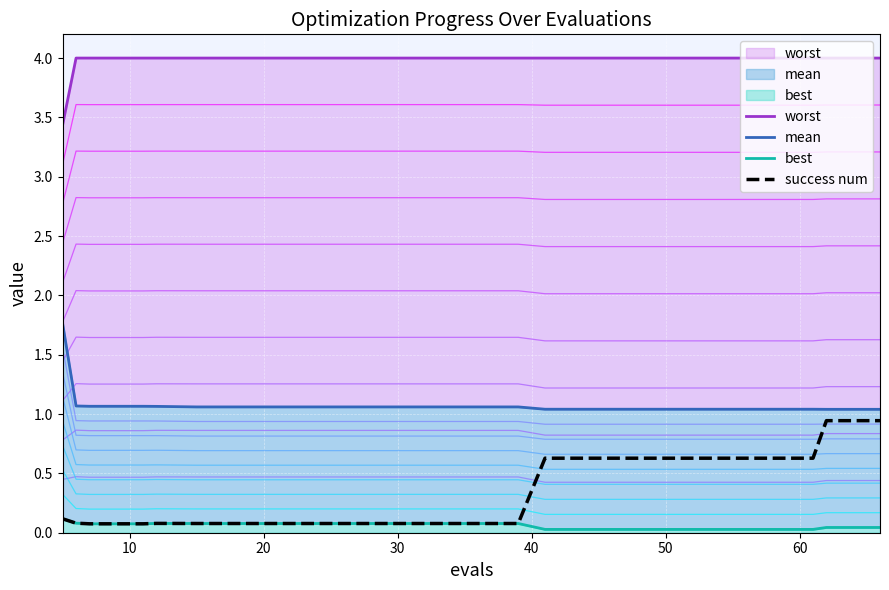

What is the difference between the maximum and minimum values in the mean series?

0.7